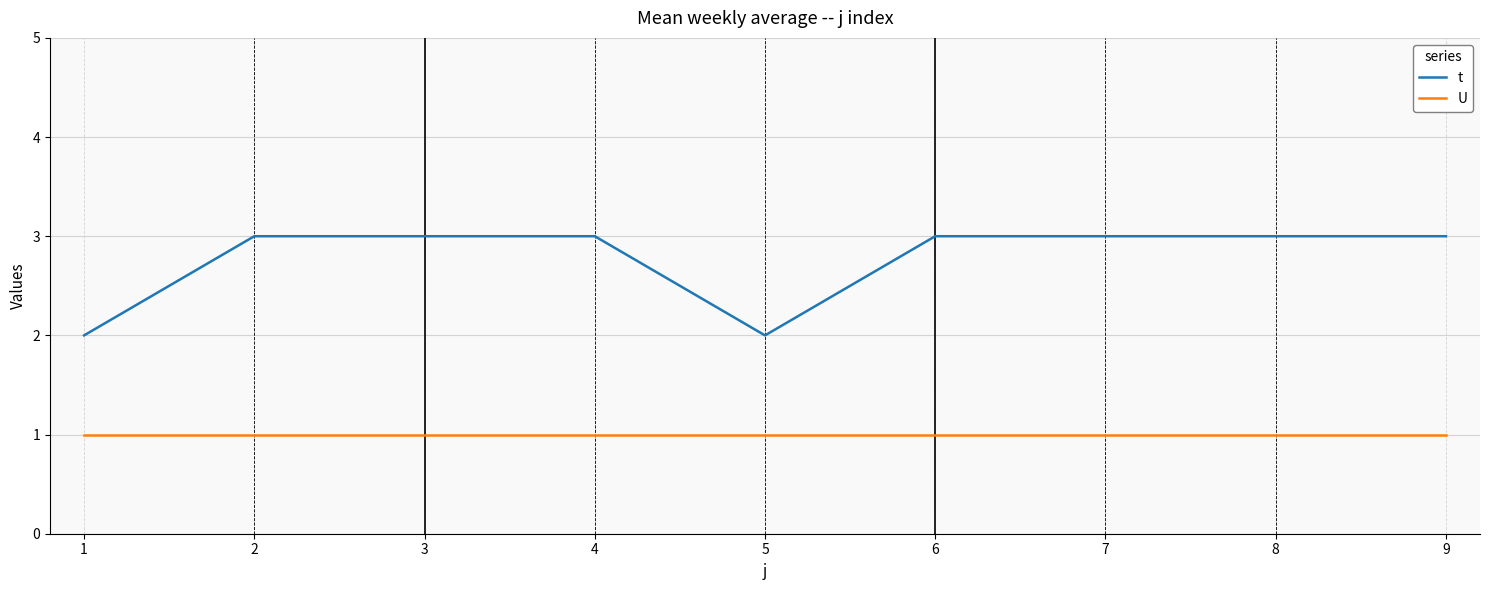

Reading right to left, what are all the values shown in this chart?

t: 3	3	3	3	2	3	3	3	2
U: 1	1	1	1	1	1	1	1	1